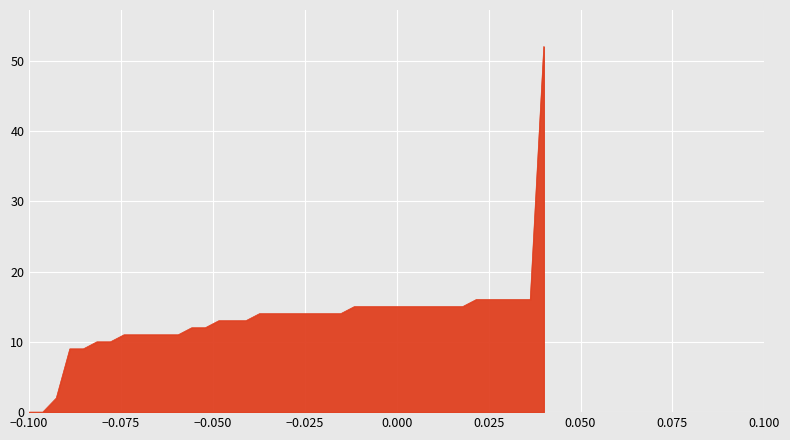

What is the maximum value shown in the chart?

52